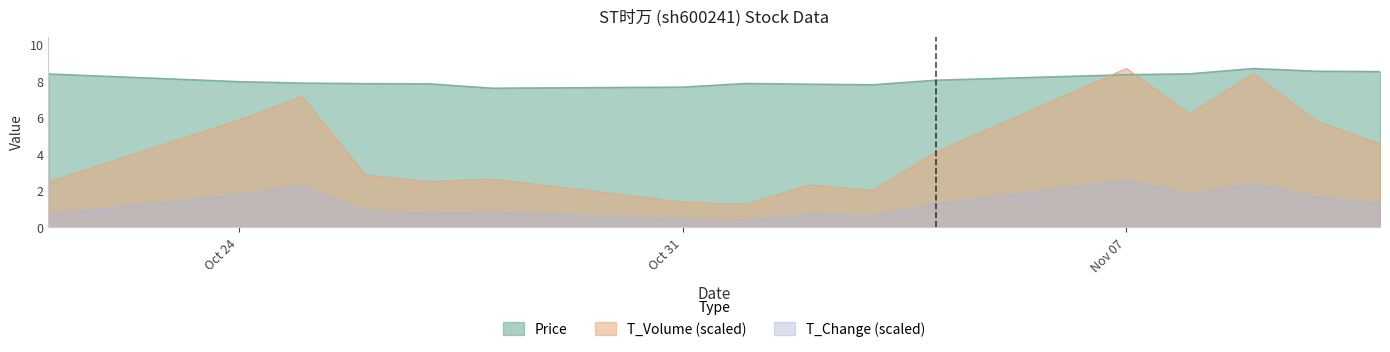

What is the difference between the maximum and minimum values in the T_Volume (scaled) series?

7.4